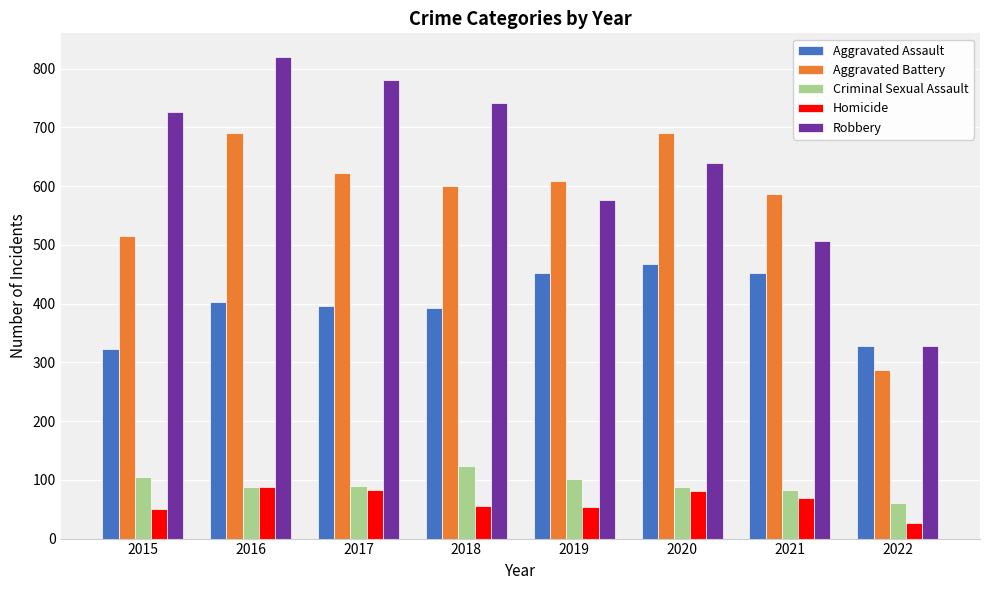

Which series has the largest total across all categories?

Robbery